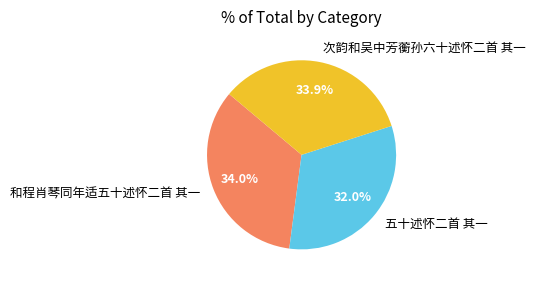

The 和程肖琴同年适五十述怀二首 其一 slice represents 34% of the pie. True or false?

True